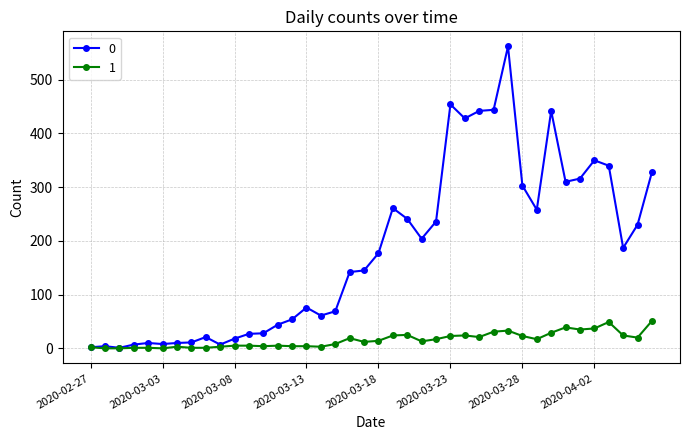

Rank the series by their maximum value, from lowest to highest.

1, 0